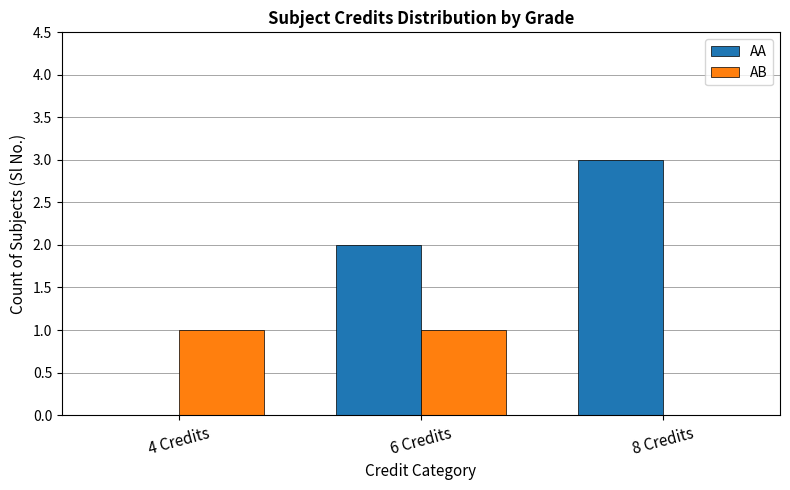

Which series has the largest total across all categories?

AA